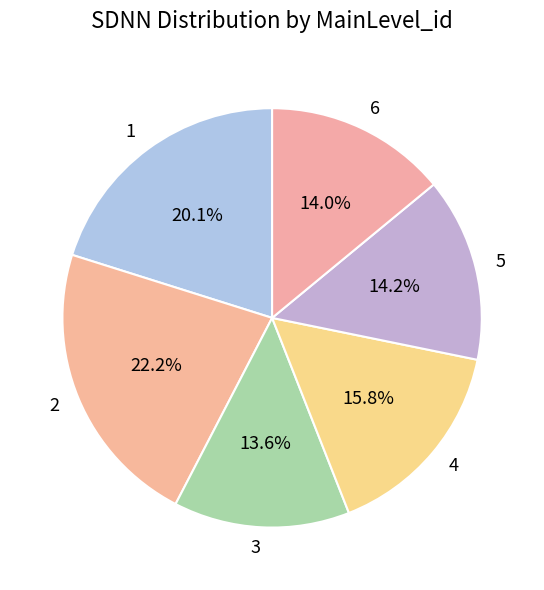

What is the ratio of the value at 3 to the value at 2?

0.6